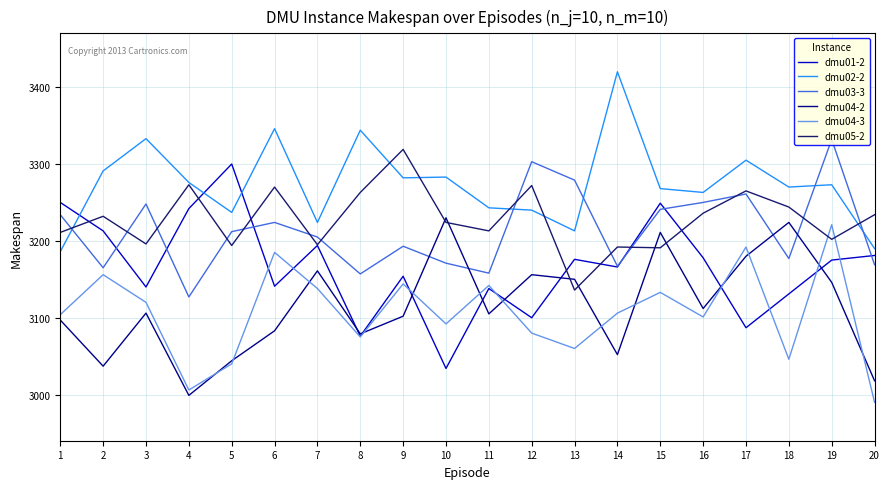

What is the value of the dmu04-3 point at the 18th from the left?

3046